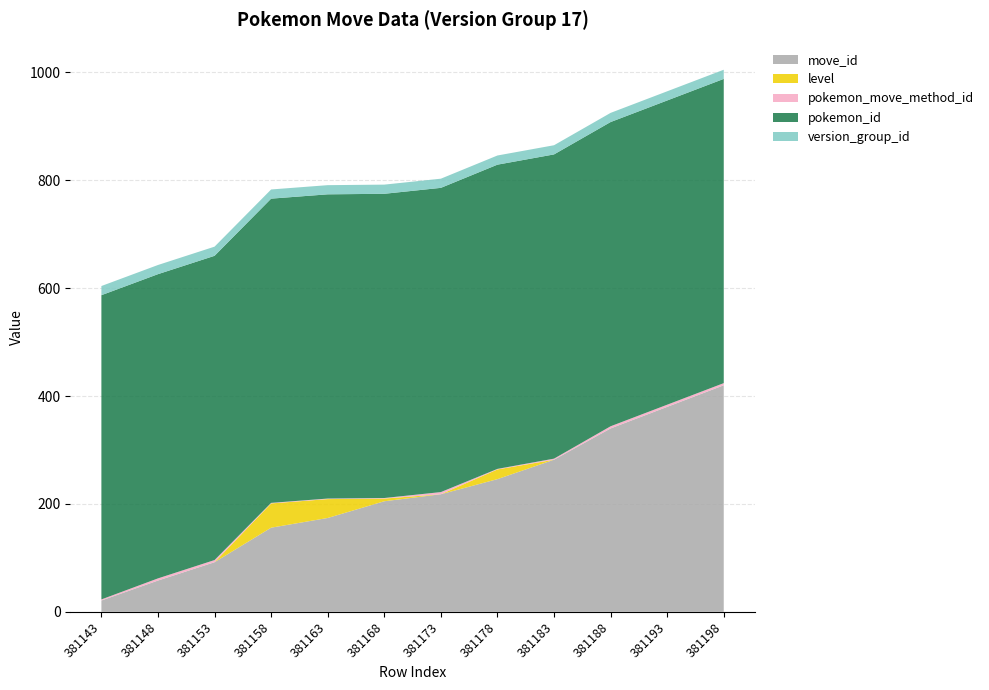

Reading right to left, extract all data points from this chart.

move_id: 381198=420	381193=380	381188=340	381183=282	381178=246	381173=218	381168=205	381163=174	381158=156	381153=92	381148=58	381143=21
level: 381198=0	381193=0	381188=0	381183=0	381178=18	381173=0	381168=5	381163=35	381158=45	381153=0	381148=0	381143=0
pokemon_move_method_id: 381198=4	381193=4	381188=4	381183=2	381178=1	381173=4	381168=1	381163=1	381158=1	381153=4	381148=4	381143=2
pokemon_id: 381198=564	381193=564	381188=564	381183=564	381178=564	381173=564	381168=564	381163=564	381158=564	381153=564	381148=564	381143=564
version_group_id: 381198=17	381193=17	381188=17	381183=17	381178=17	381173=17	381168=17	381163=17	381158=17	381153=17	381148=17	381143=17